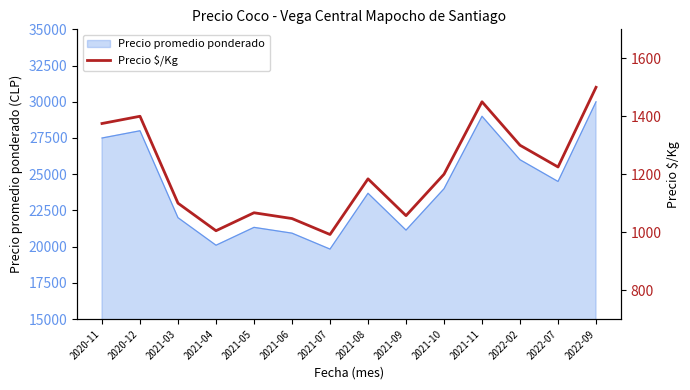

Which label corresponds to the smallest value in the chart?

2021-07